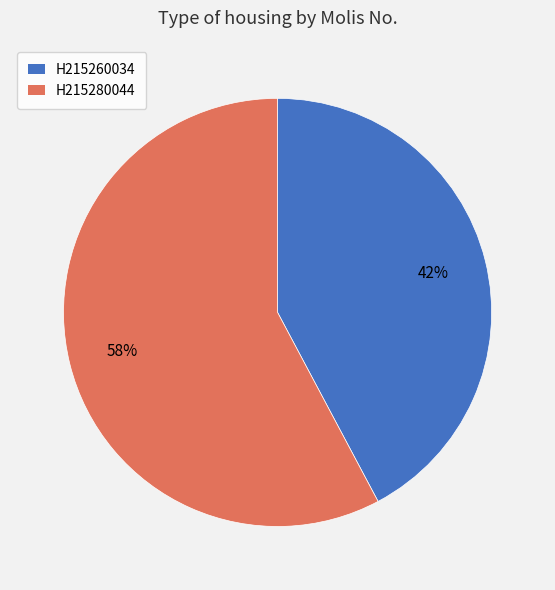

Is the sum of H215280044 and H215260034 greater than half?

Yes